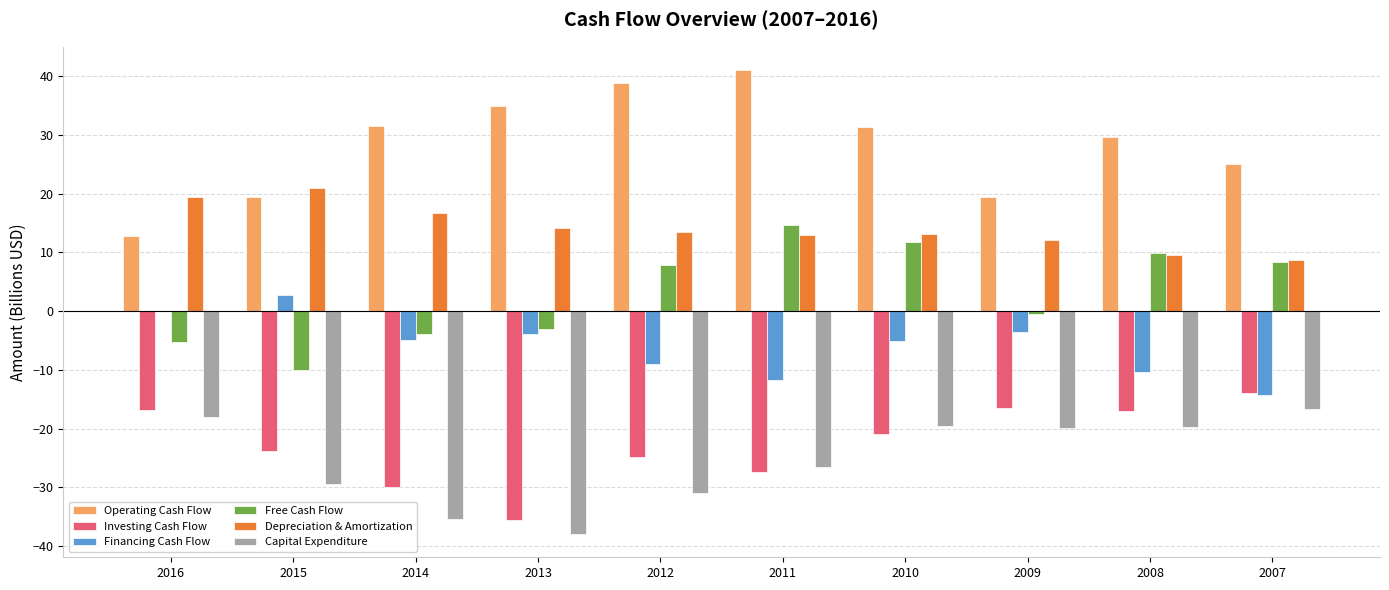

Are the bars grouped side by side (vs. stacked)?

Yes